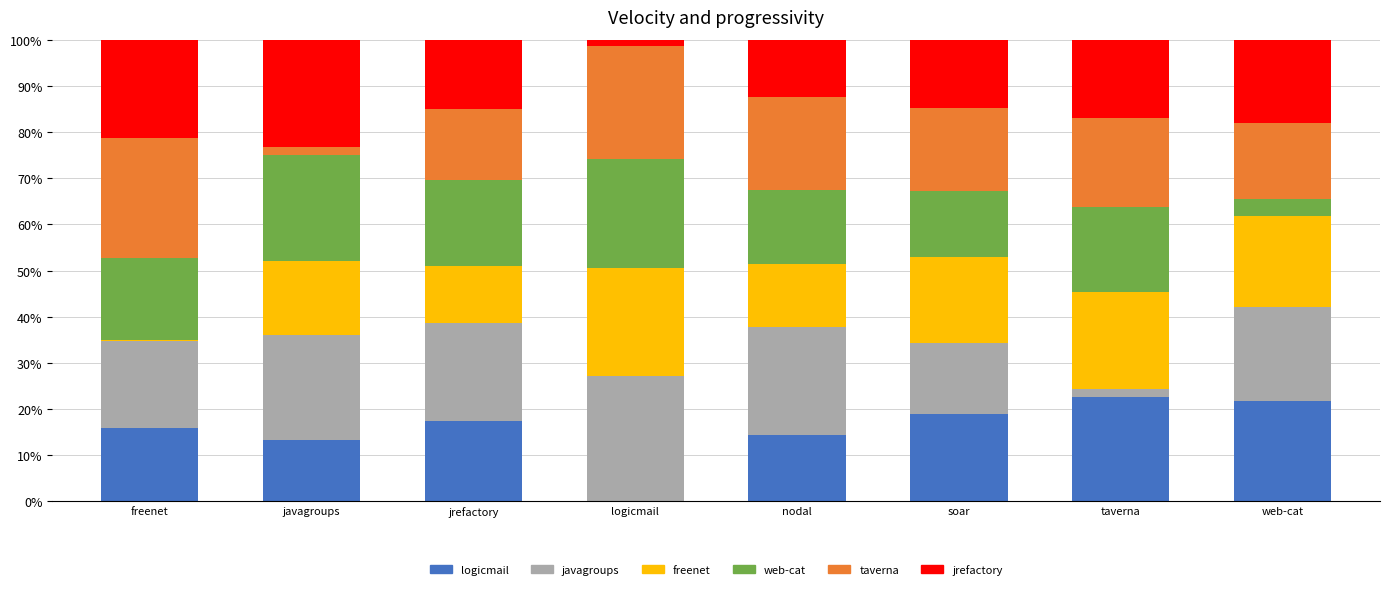

What is the total value across all series at jrefactory?

100.0